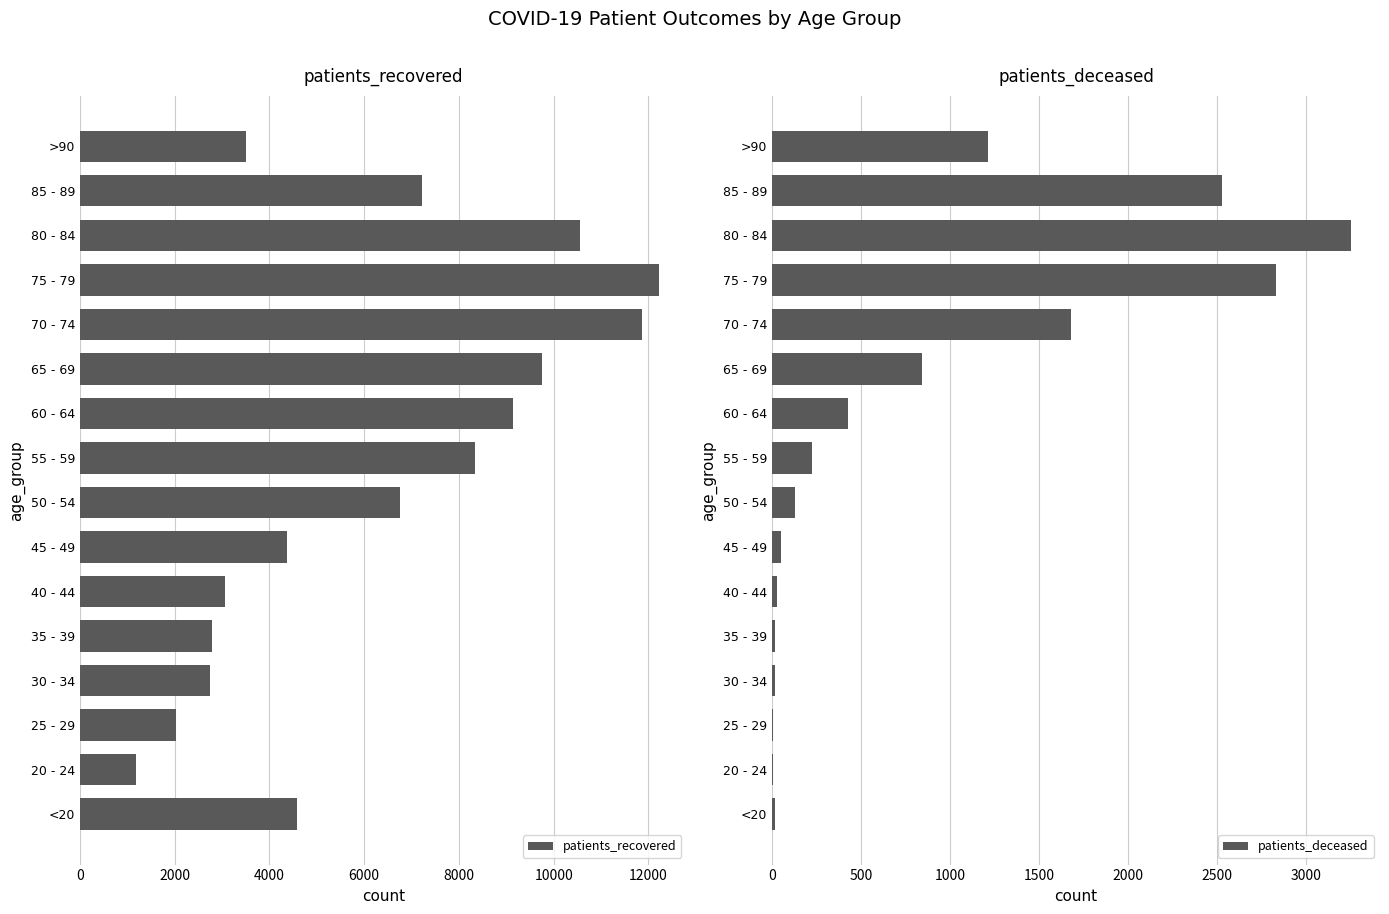

The value of patients_recovered at 85 - 89 is 7232. True or false?

True